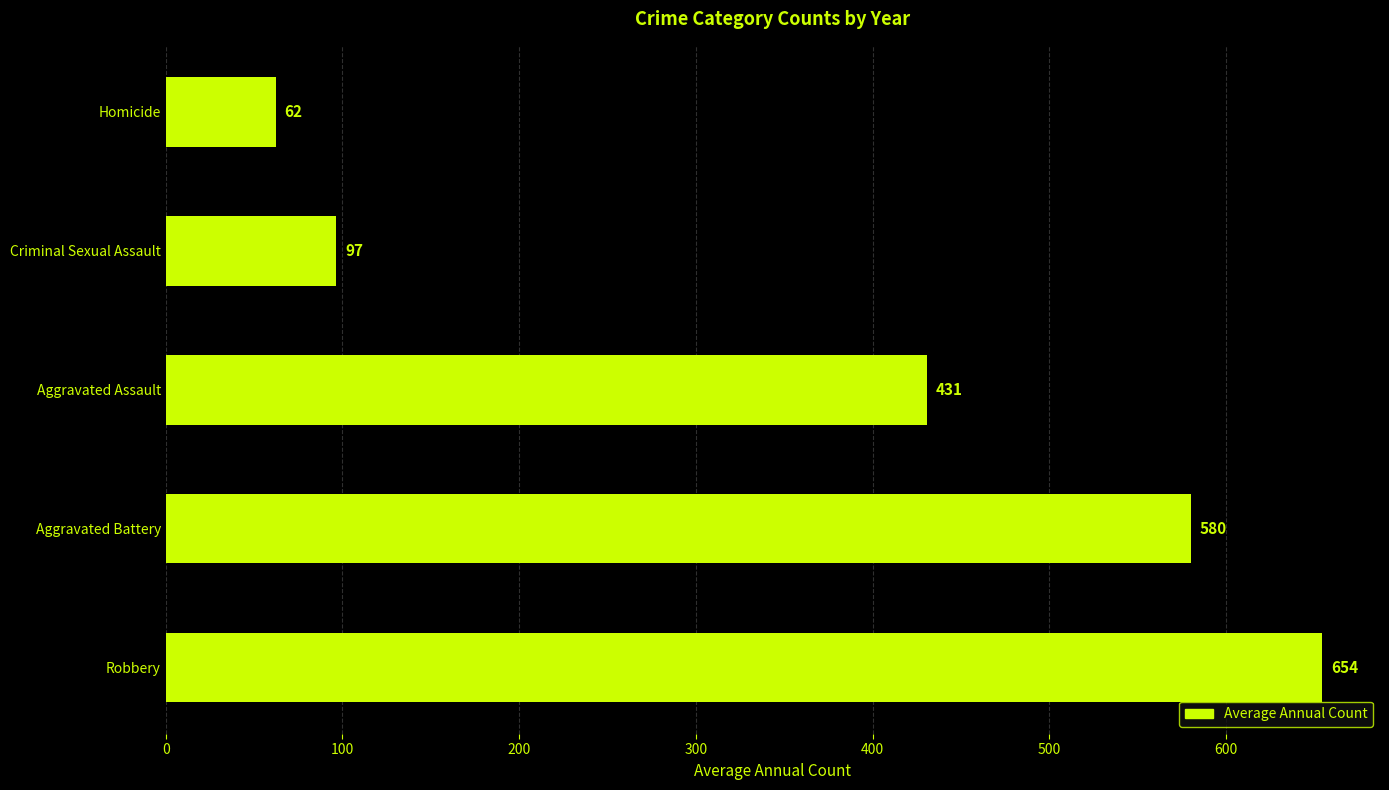

Rank the categories by value from highest to lowest.

Robbery, Aggravated Battery, Aggravated Assault, Criminal Sexual Assault, Homicide